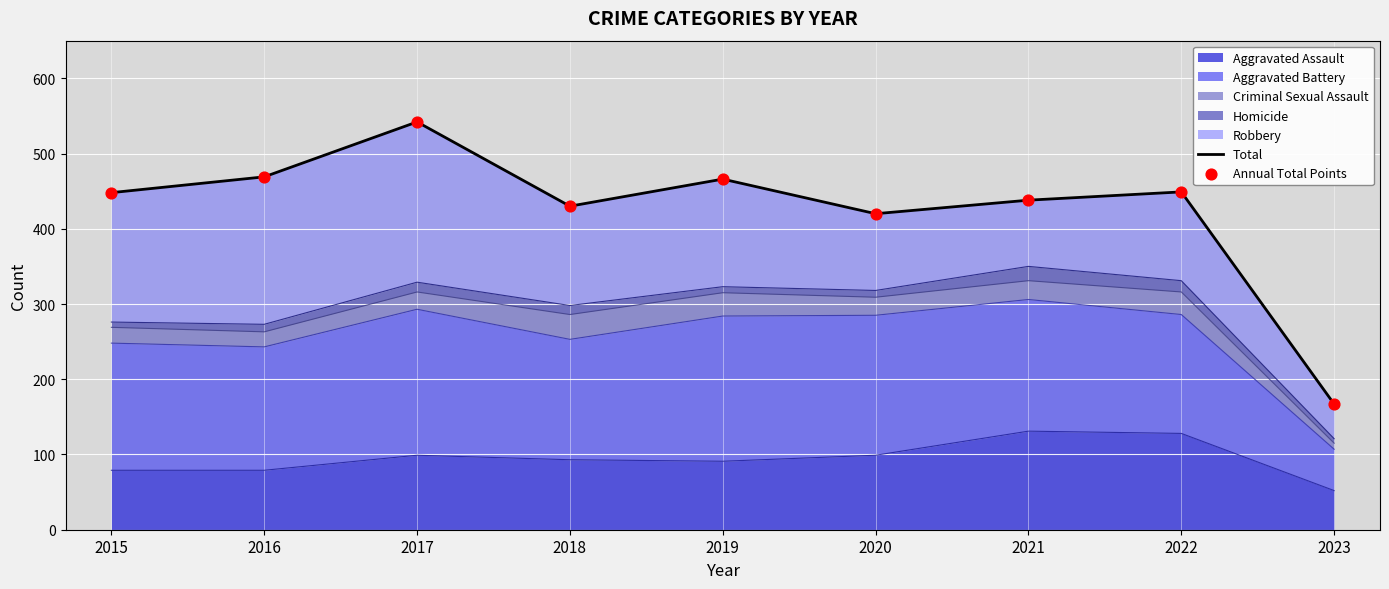

True or false: Aggravated Assault has a value of 128 at 2022.

True